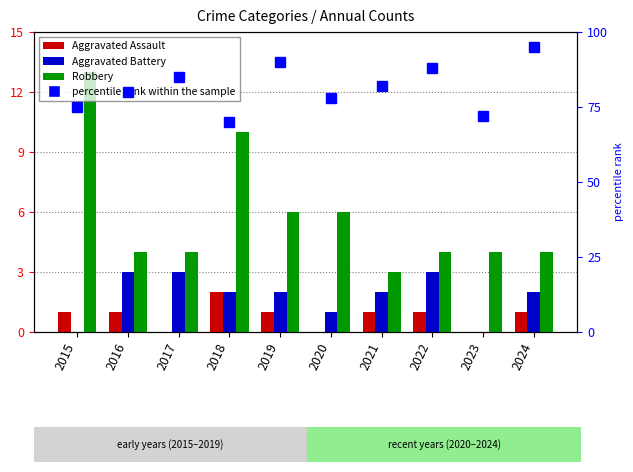

How many bars are there in each group?

3